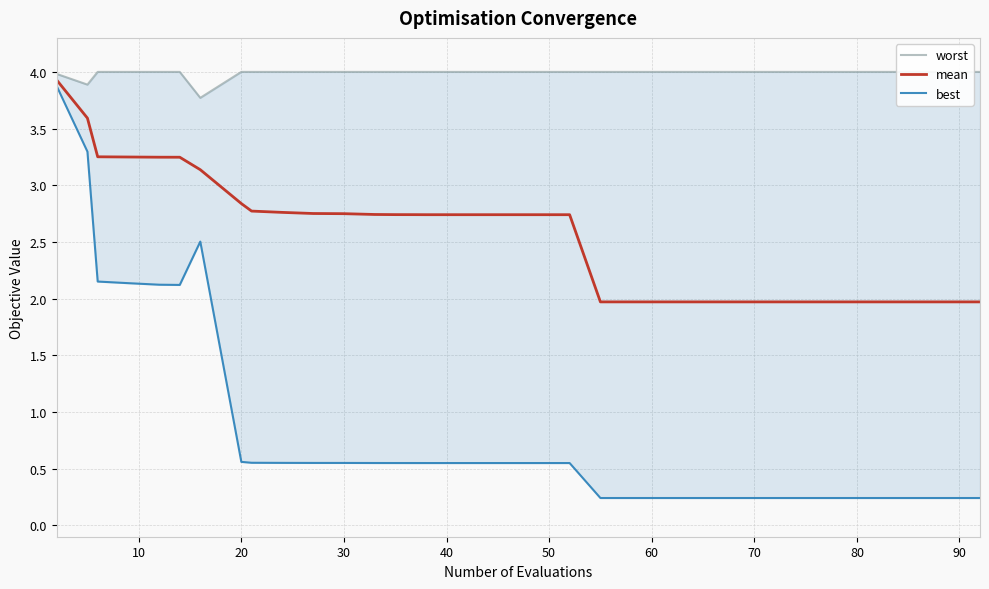

What is the average value of the worst series?

4.0